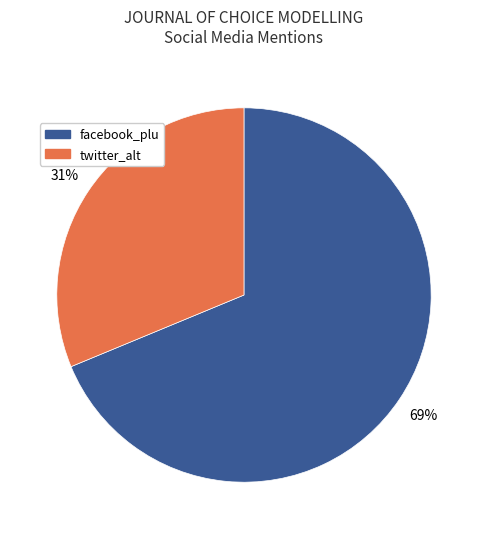

Rank the categories by value from lowest to highest.

twitter_alt, facebook_plu